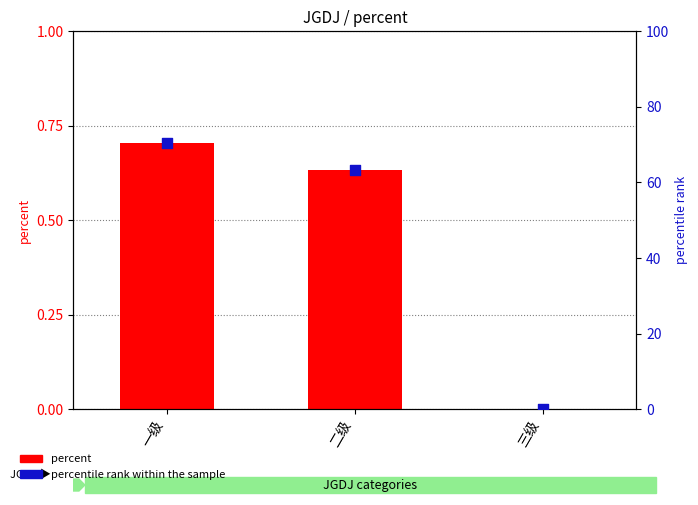

What is the total value across all series at 二级?

63.8